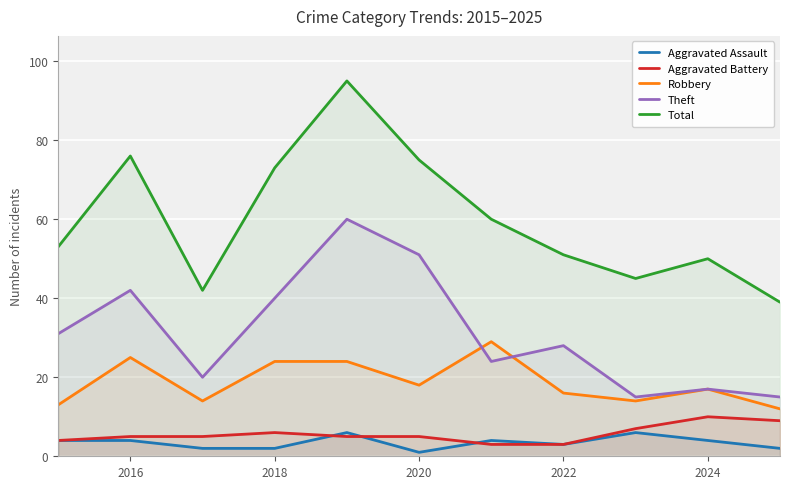

Which series has the largest total across all categories?

Total